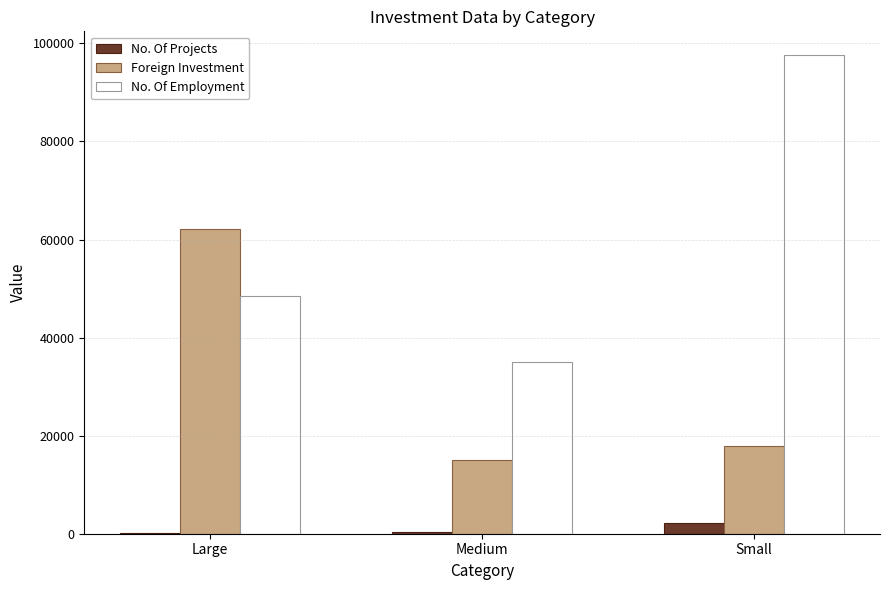

Read the No. Of Projects value at Small.

2129.0